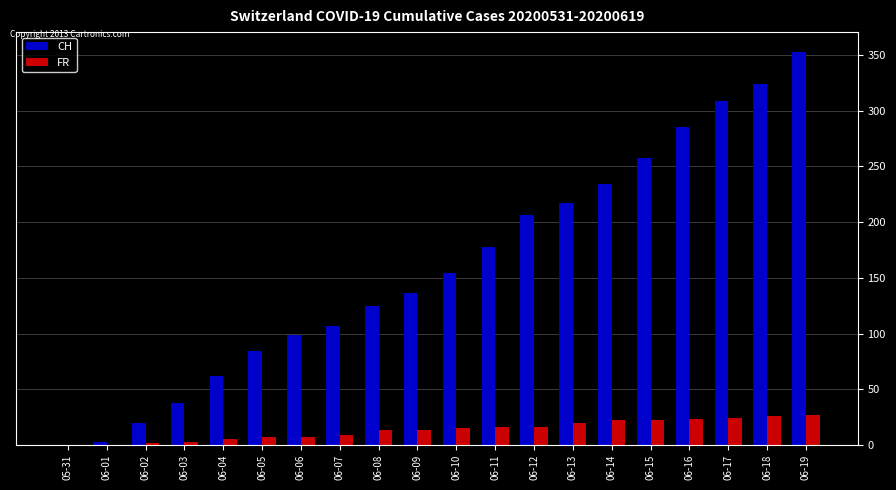

What are all the series names shown in the legend?

CH, FR